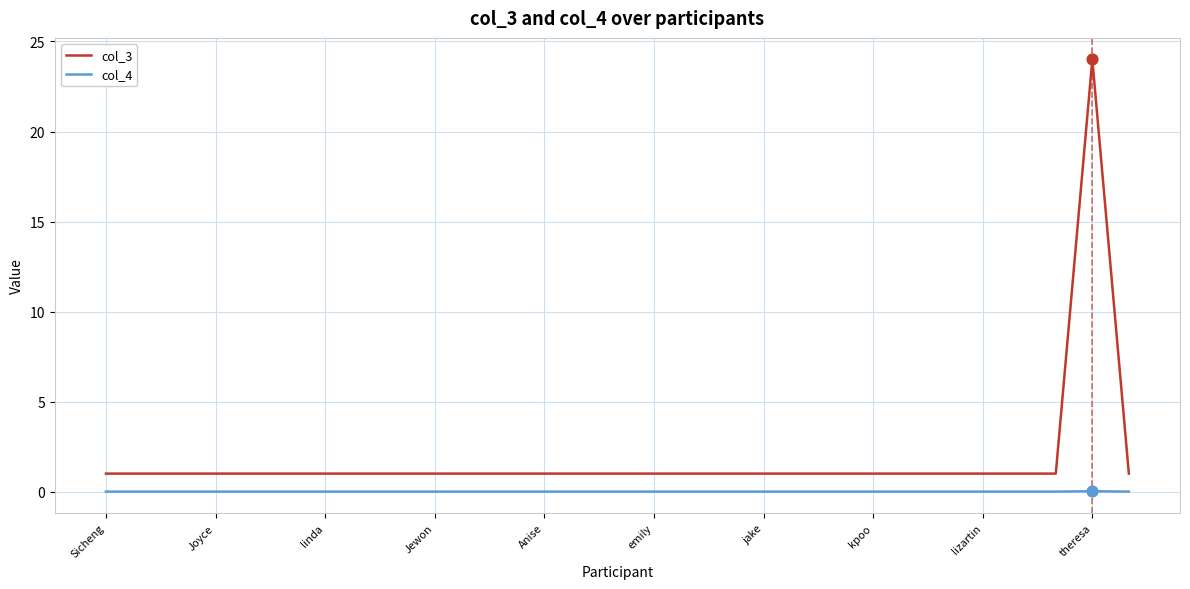

Rank the series by their maximum value, from highest to lowest.

col_3, col_4